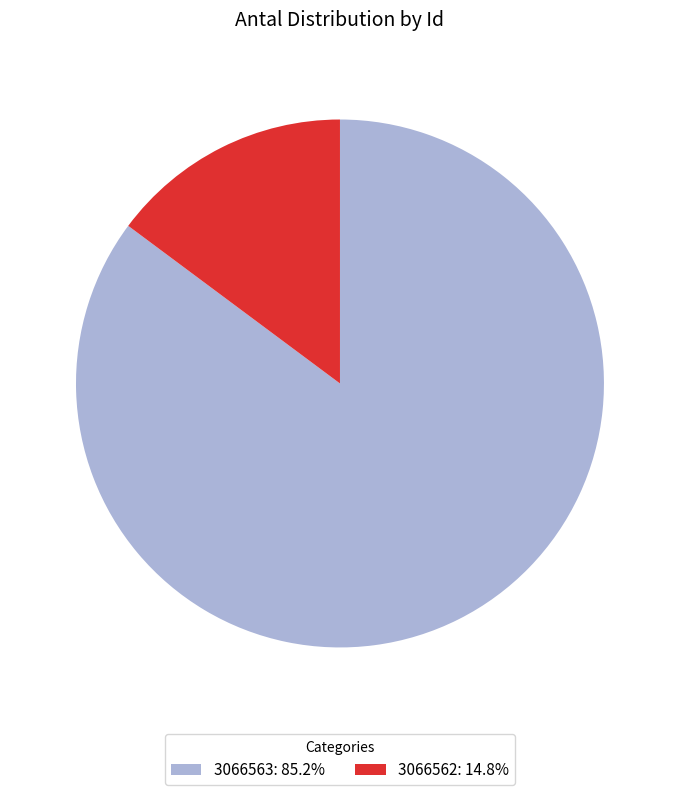

What is the largest slice in the pie chart?

3066563